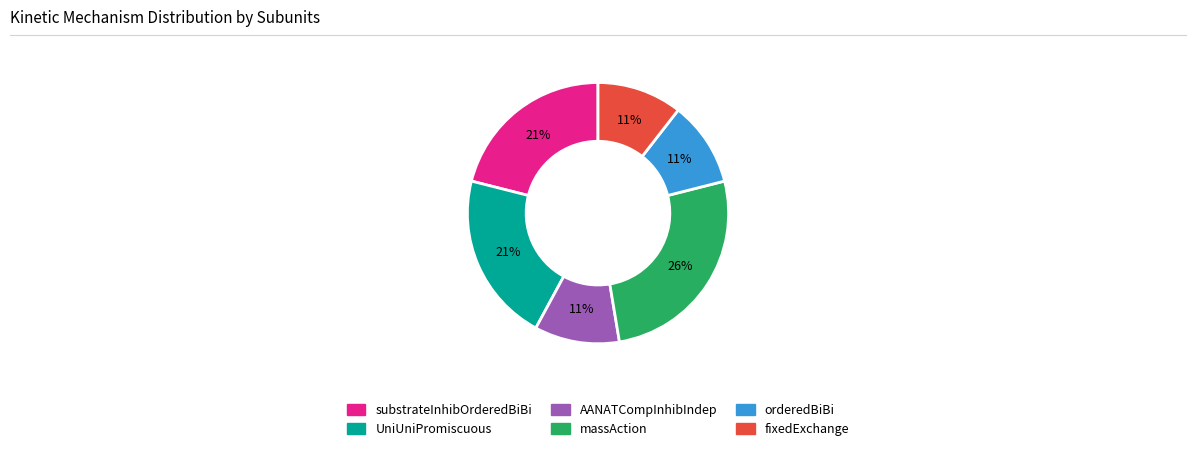

What is the ratio of the value at orderedBiBi to the value at UniUniPromiscuous?

0.5